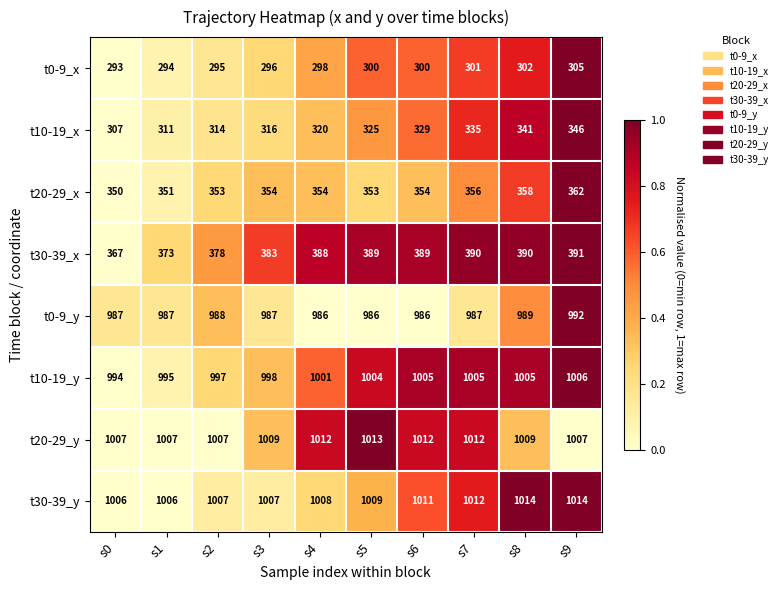

Where is t30-39_x nearest to the value 379?

s2